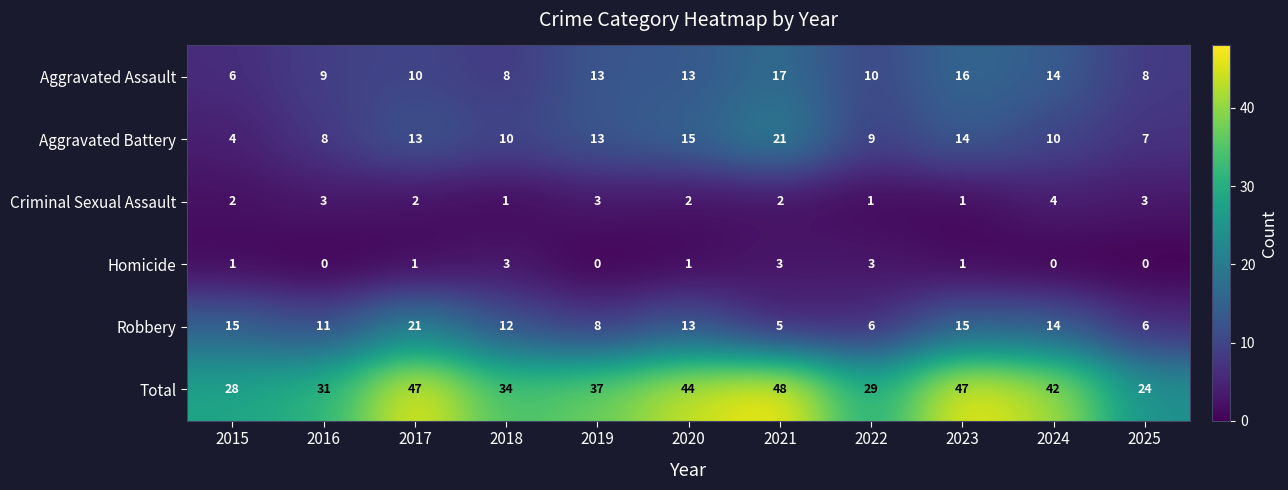

Count the number of data series in this chart.

6